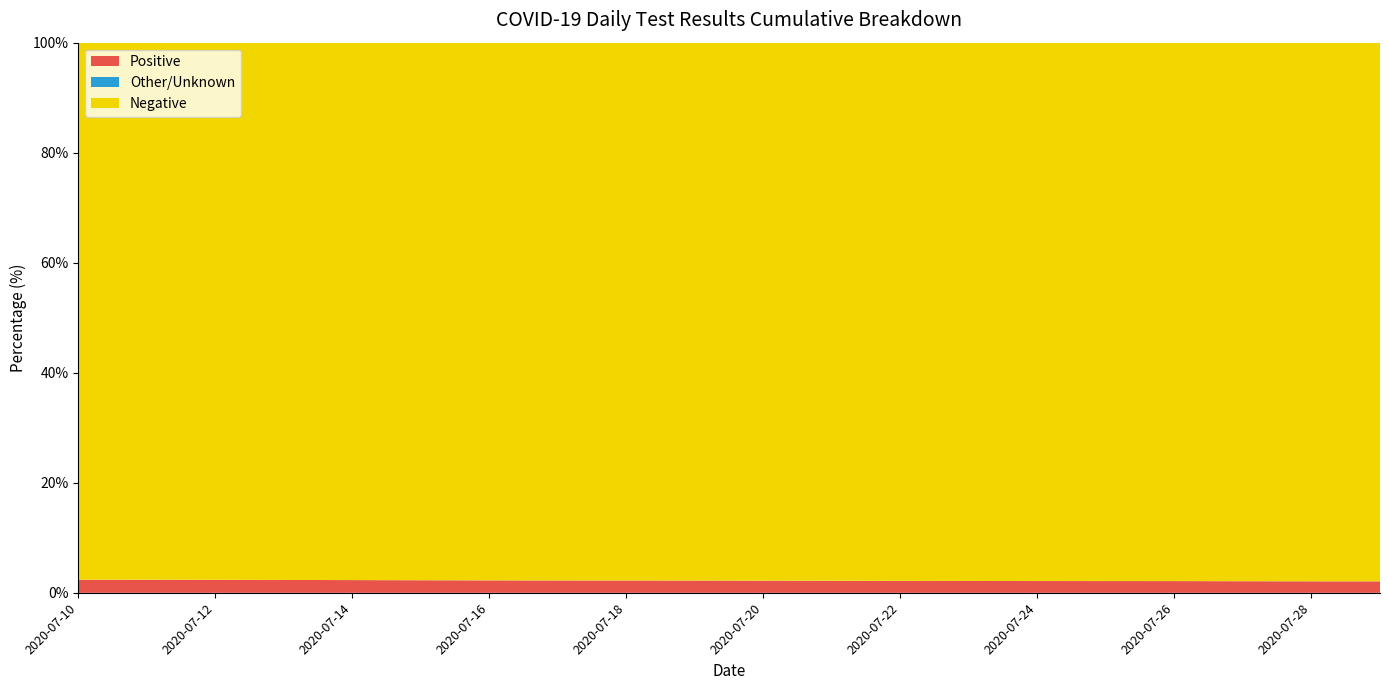

What is the highest value of the Positive series?

2.4